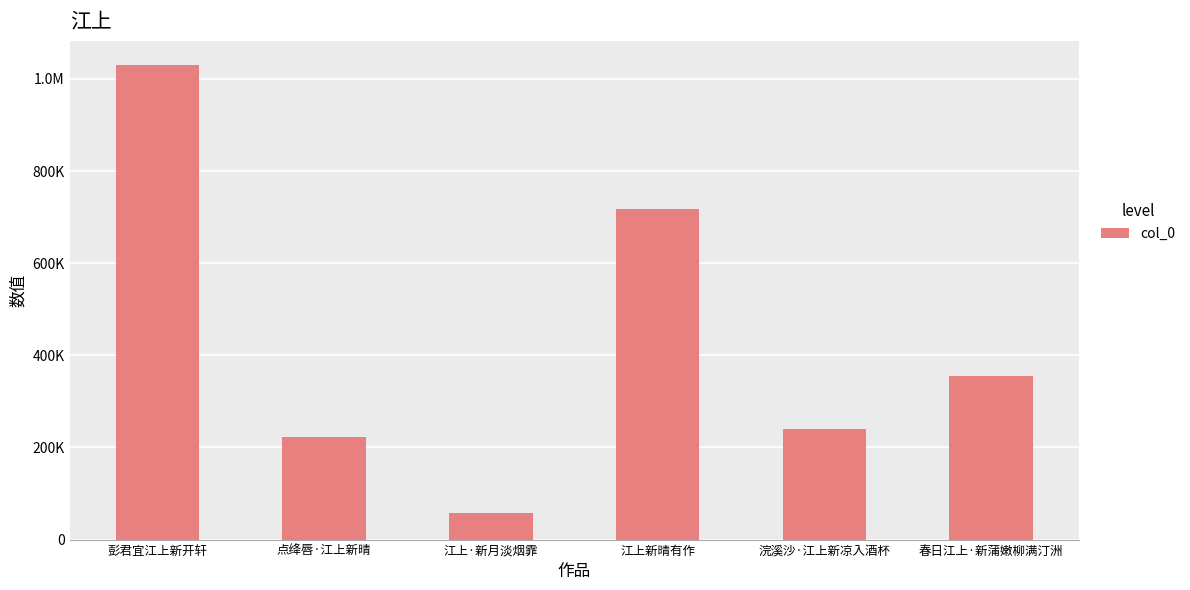

Are the bars horizontal?

No